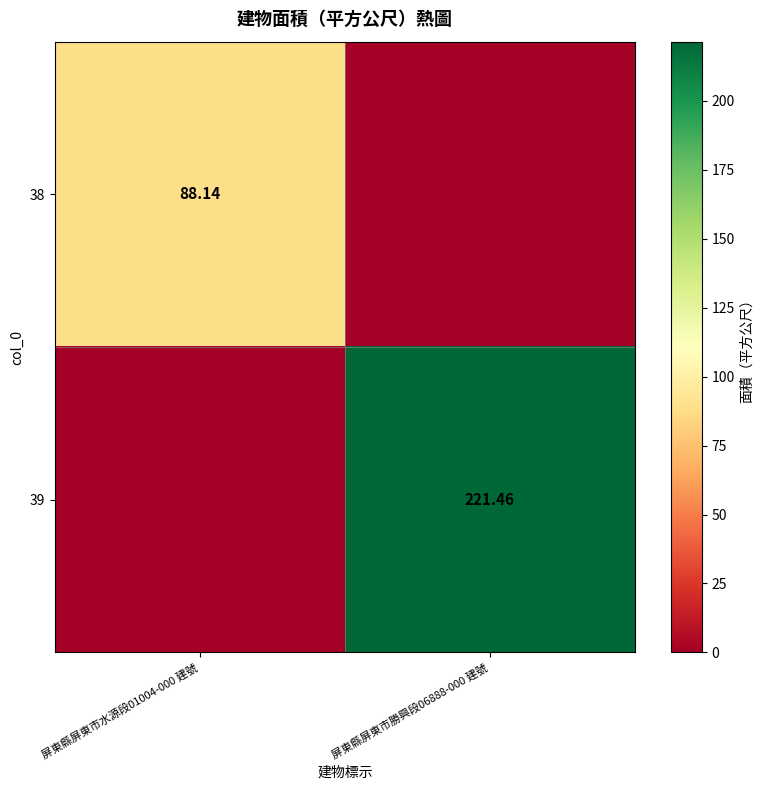

Which label corresponds to the largest value in the chart?

屏東縣屏東市勝興段06888-000 建號